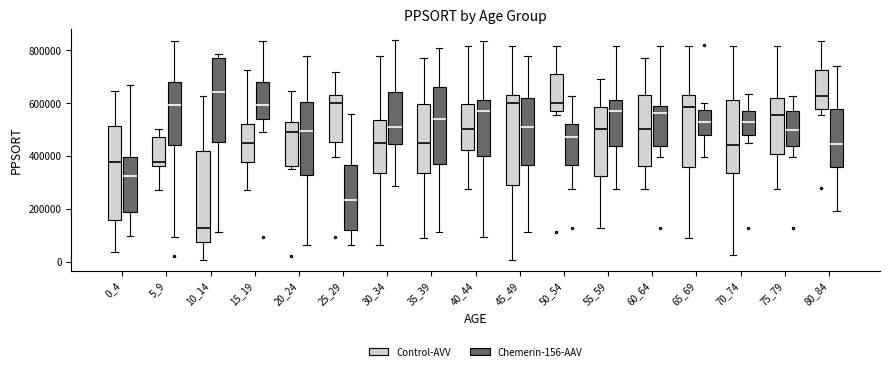

Where is the lower edge of the box for 5_9 (Control-AVV) on the y-axis? The values are not printed on the chart, so give them approximately, as read against the axis.

360000